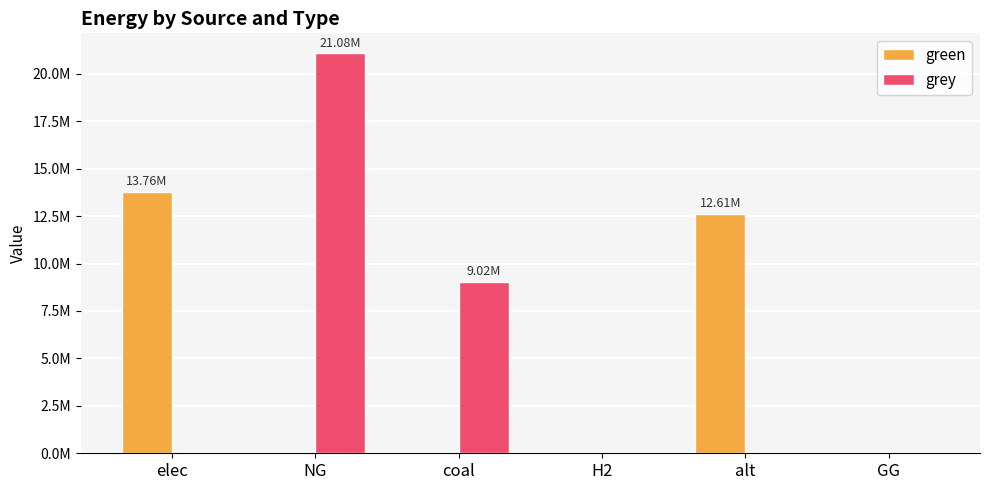

What are all the series names shown in the legend?

green, grey